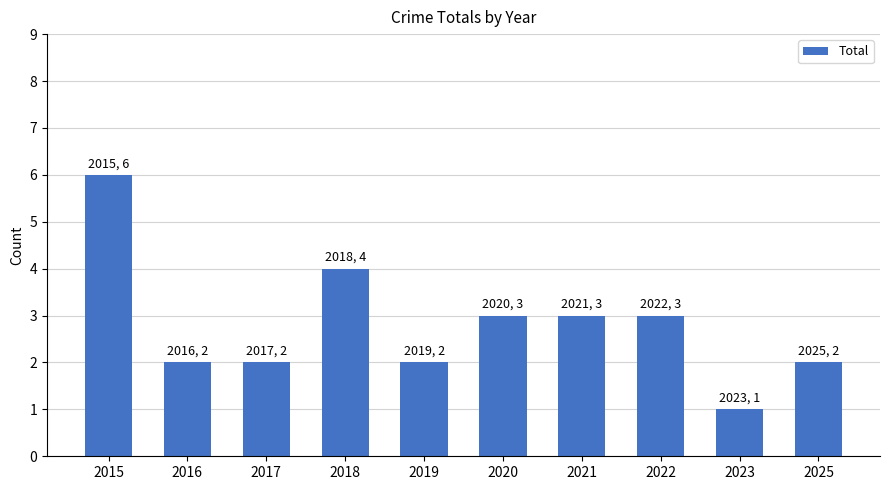

Approximately how many times larger is the value at 2025 compared to 2018?

0.5